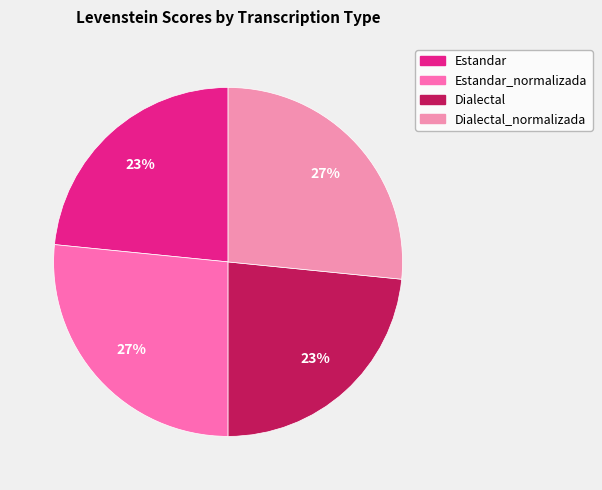

Is Dialectal the majority of the pie?

No